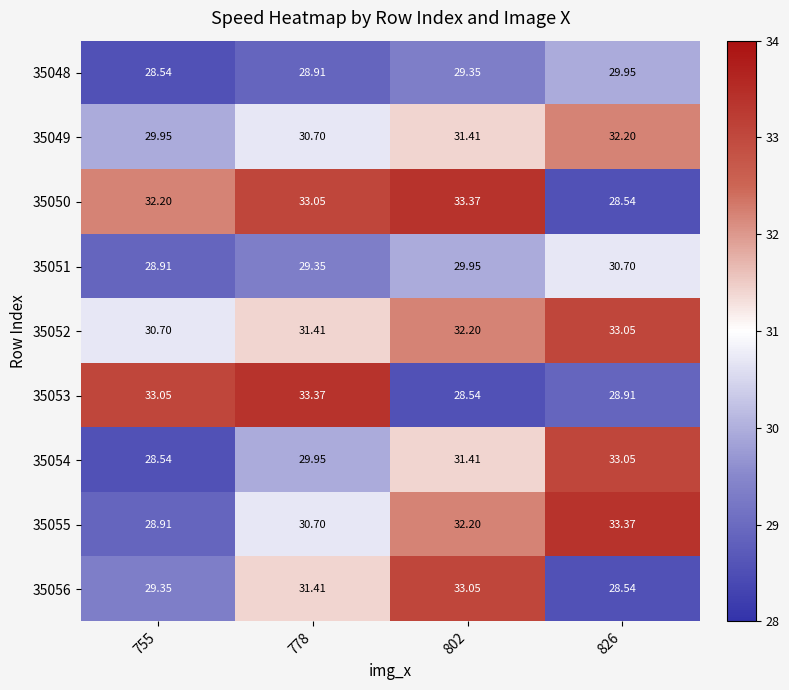

What is the difference between the highest and lowest values at 755?

4.5